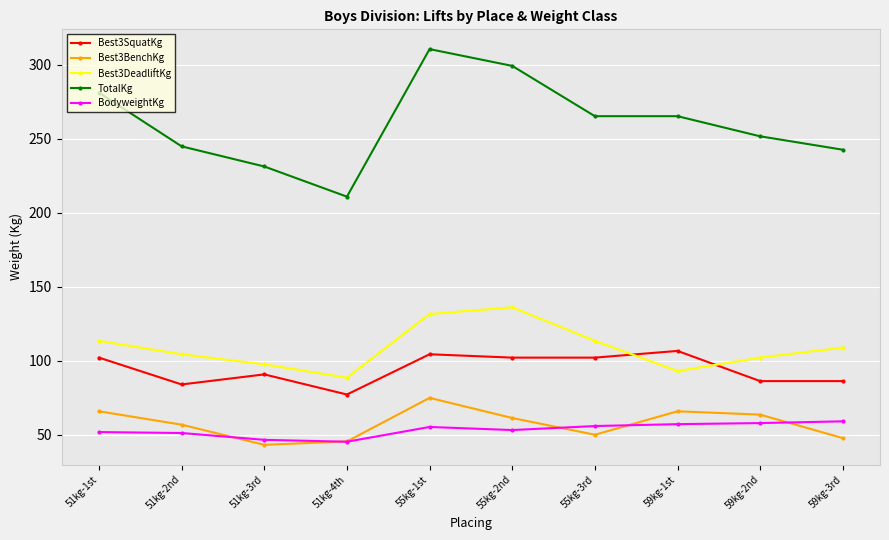

At which category is the sum across all series the highest?

55kg-1st